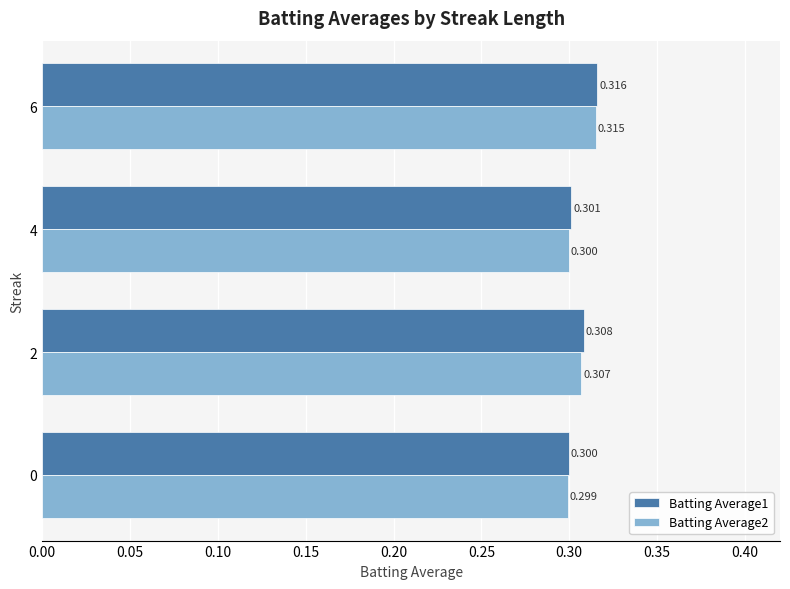

At how many categories does at least one series exceed 0?

4